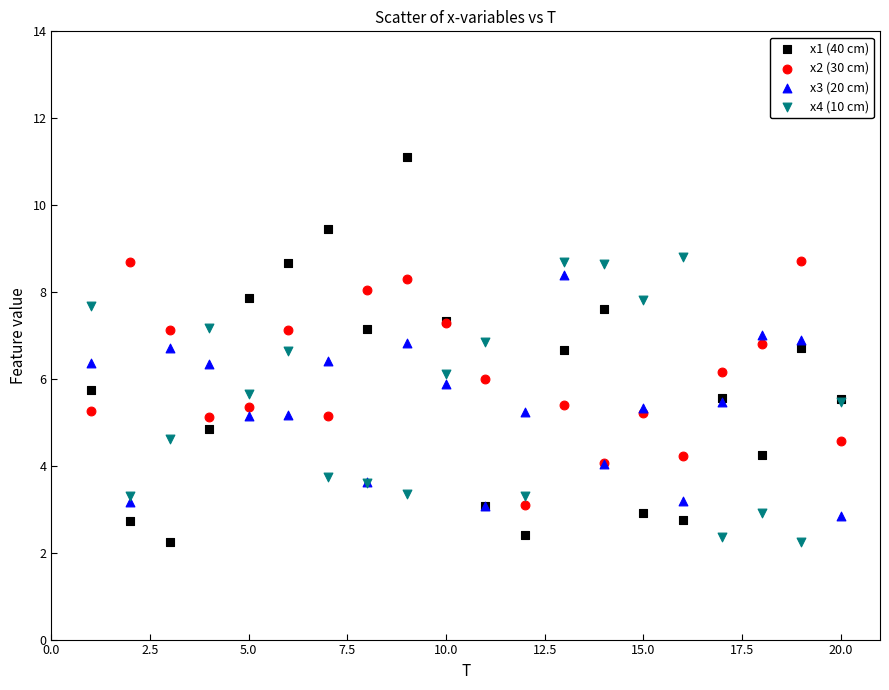

Which series reaches the maximum Y coordinate?

x1 (40 cm)